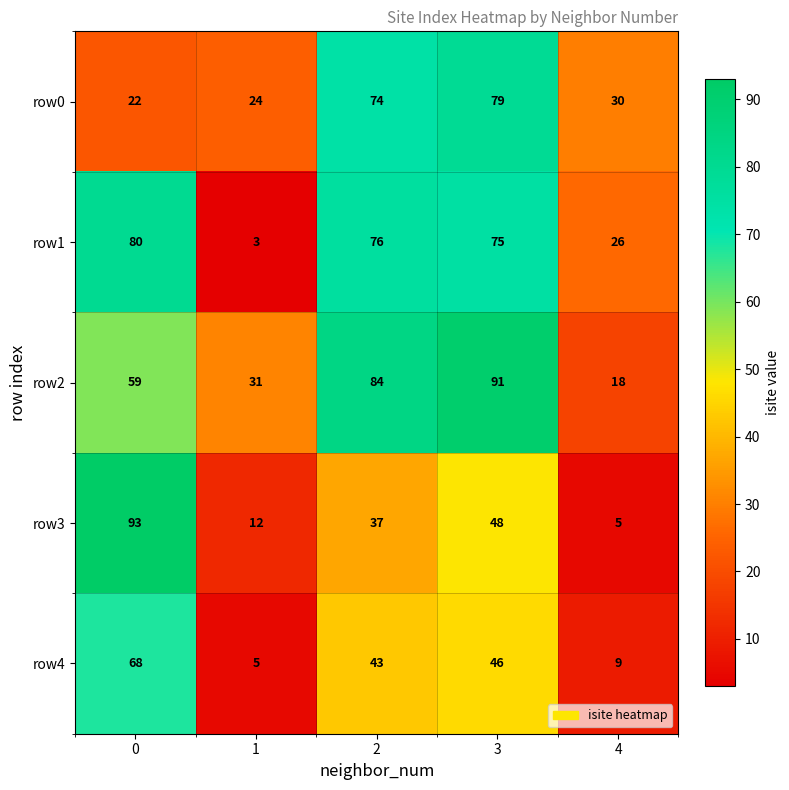

List the series in order of their peak value, highest first.

row3, row2, row1, row0, row4